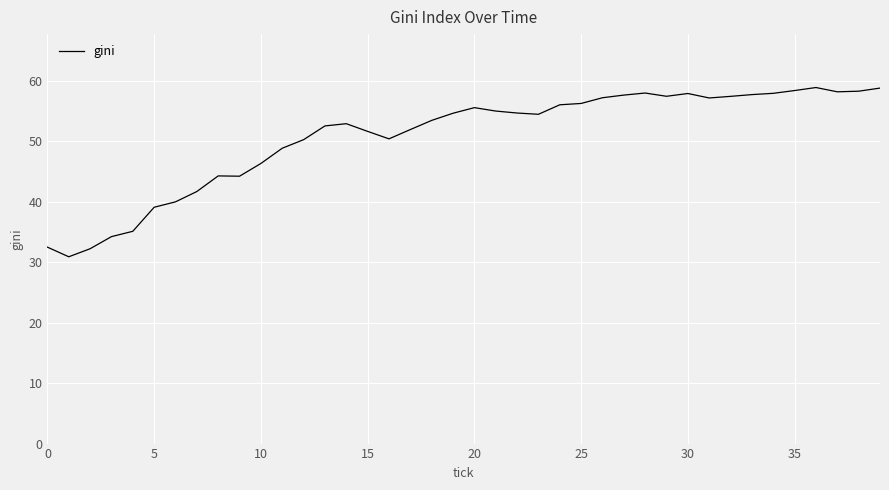

What is the minimum value shown in the chart?

30.9